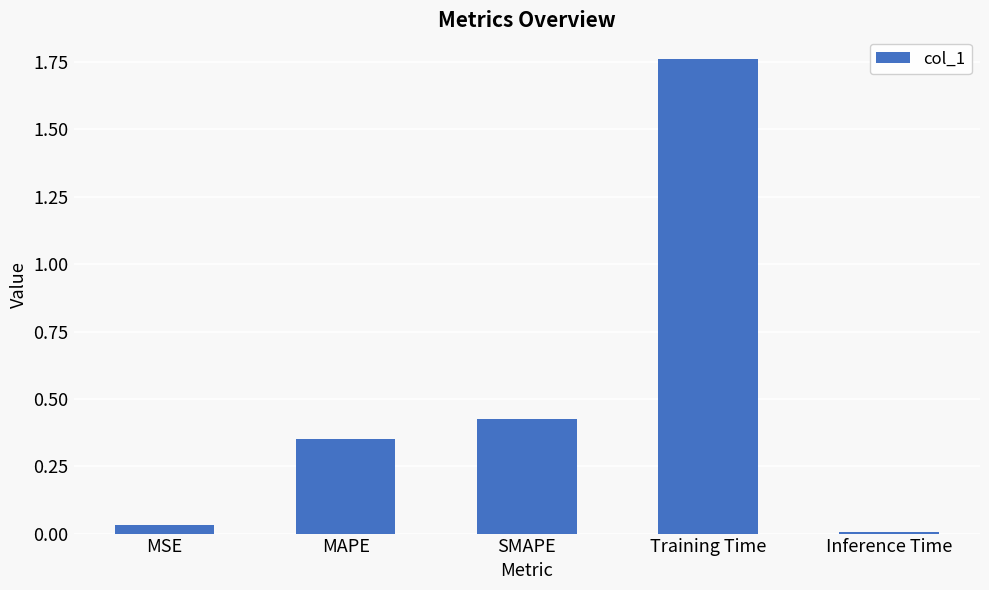

What is the change in value from SMAPE to Inference Time?

-0.4